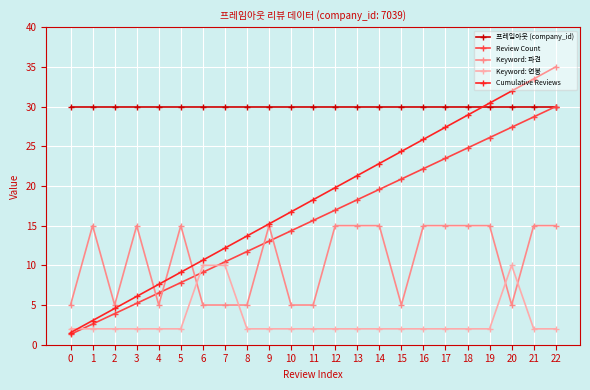

Rank the series at 10 from lowest to highest value.

Keyword: 연봉, Keyword: 파견, Review Count, Cumulative Reviews, 프레임아웃 (company_id)